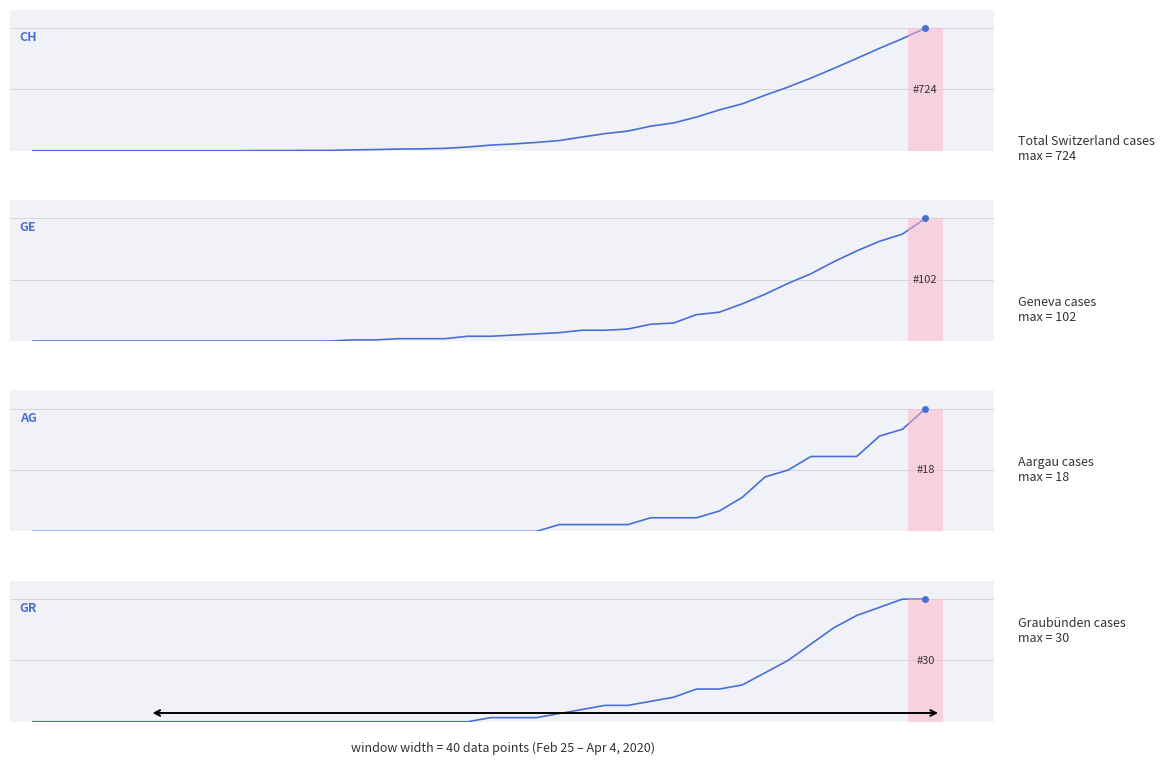

The AG series shows 2 at 27. True or false?

True